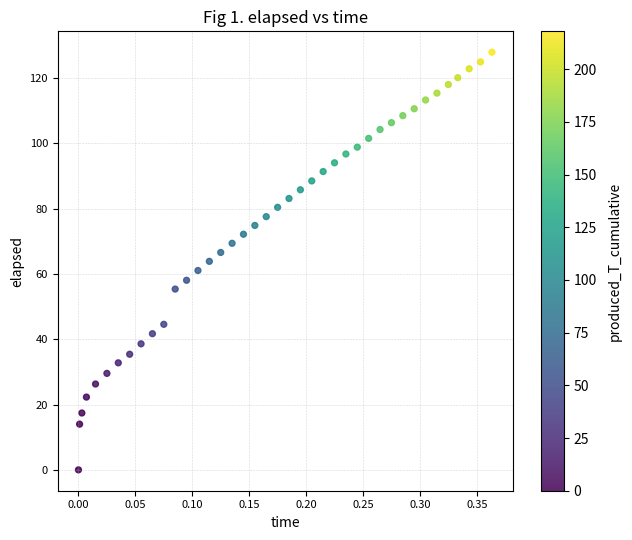

What is the range of X values (max minus min)?

0.4